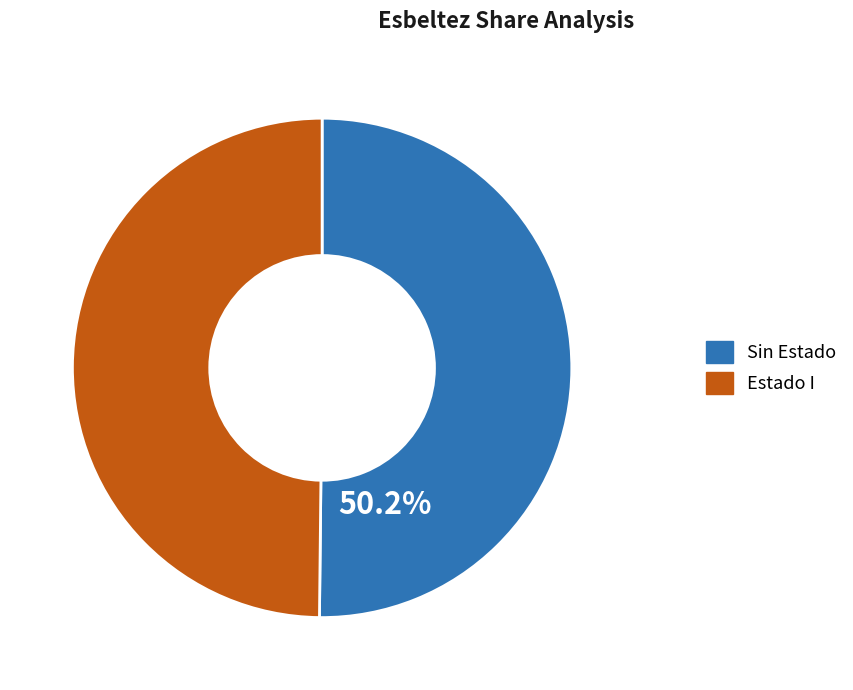

Is there any slice that represents more than half of the pie?

Yes